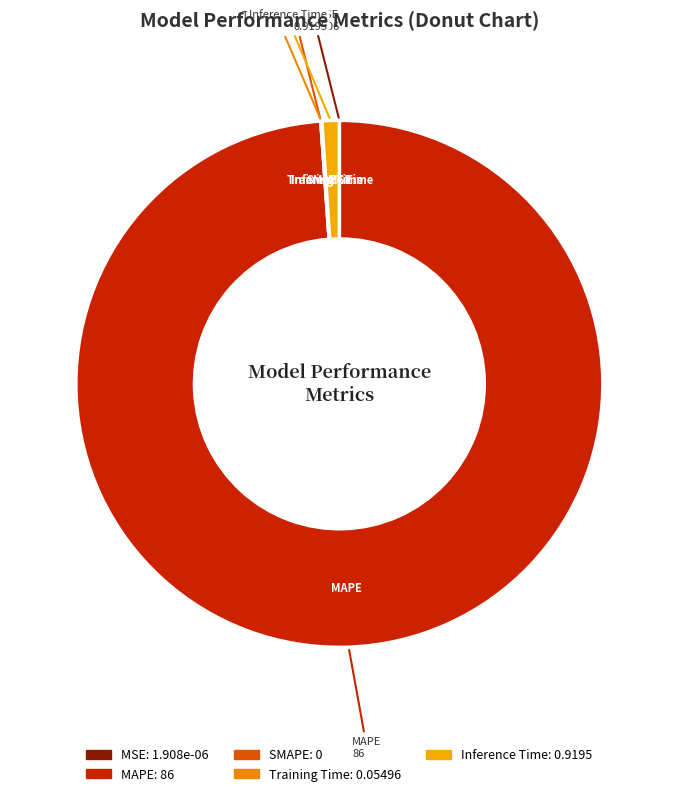

The Inference Time slice represents 1% of the pie. True or false?

True